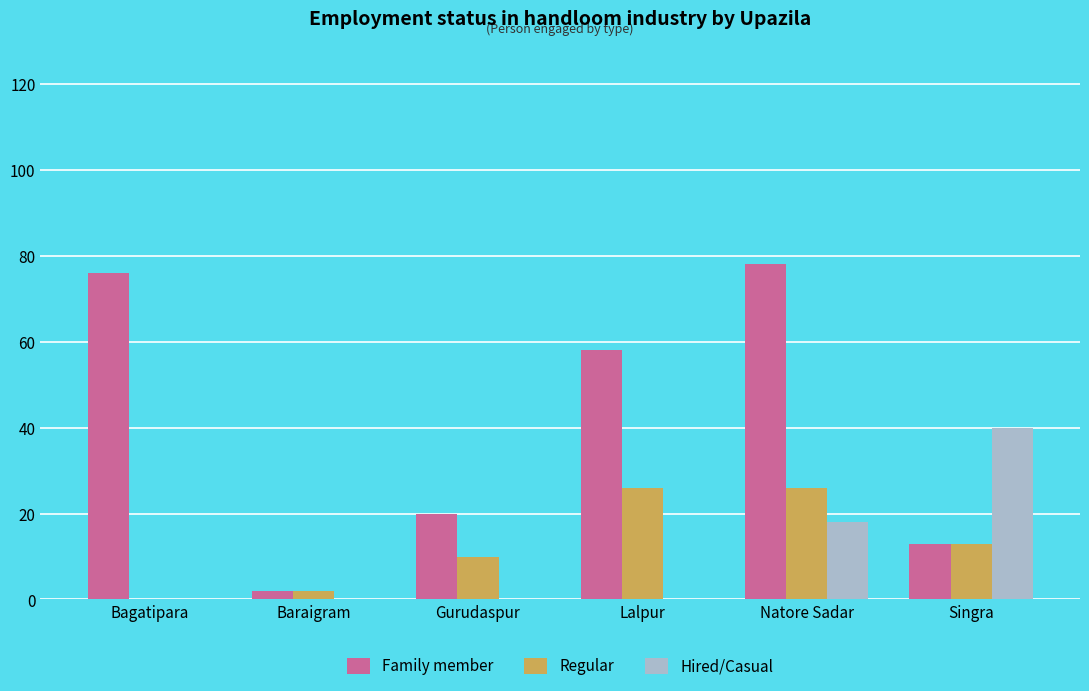

The Hired/Casual series shows 18 at Natore Sadar. True or false?

True